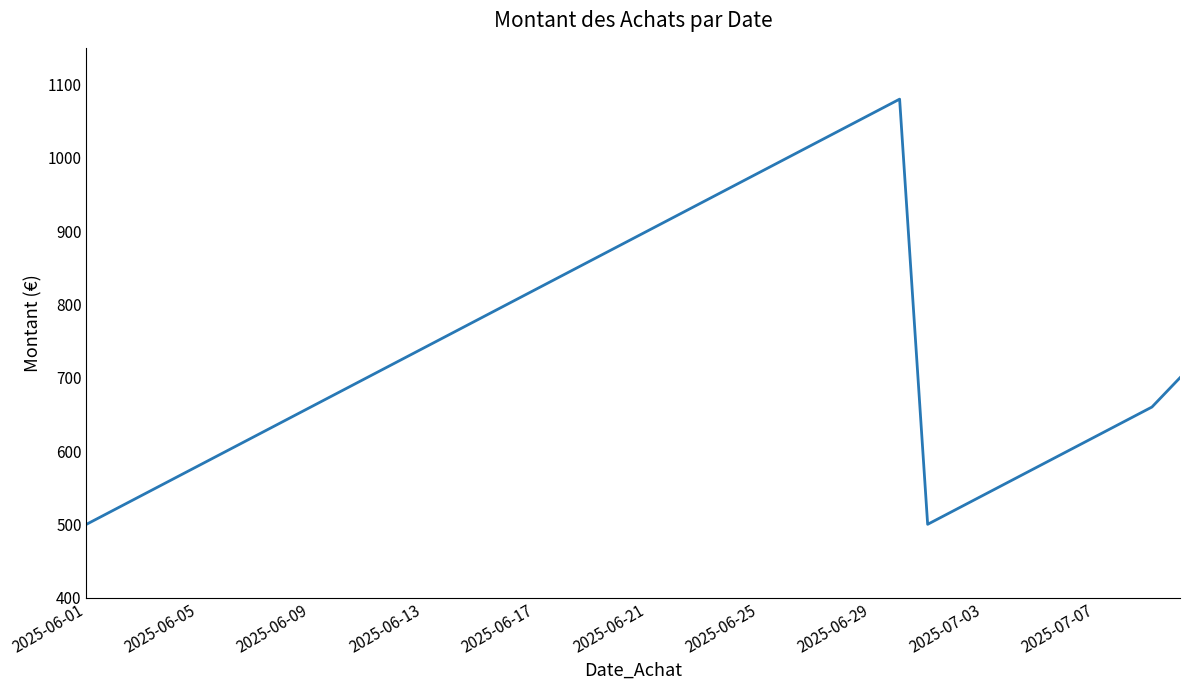

What is the greatest value displayed?

1080